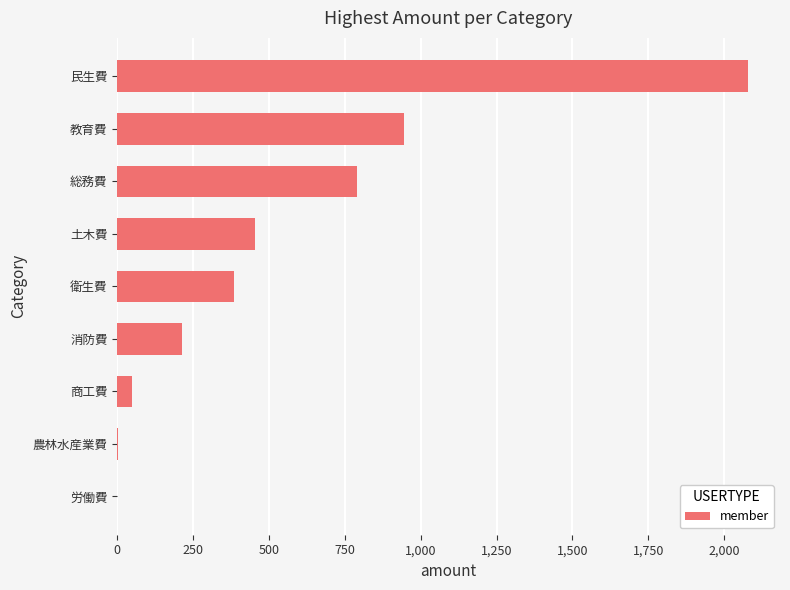

Are the bars horizontal?

Yes